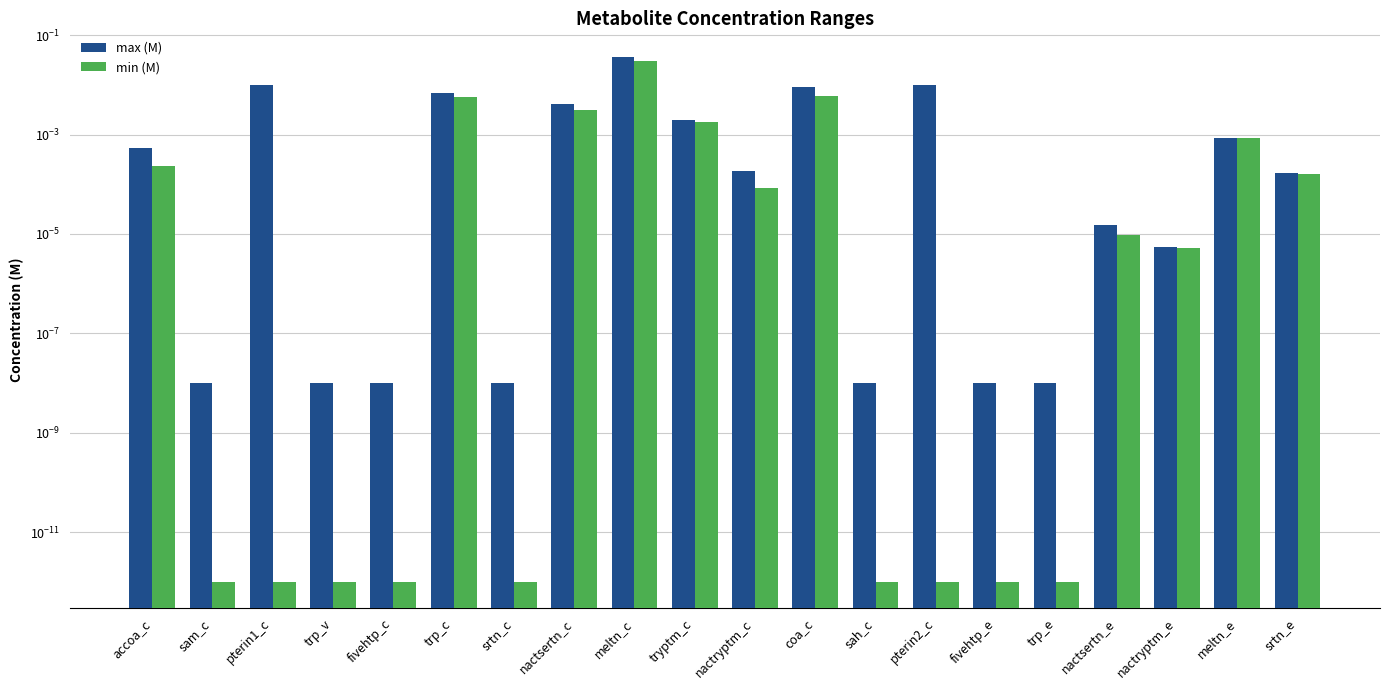

What are all the series names shown in the legend?

max (M), min (M)